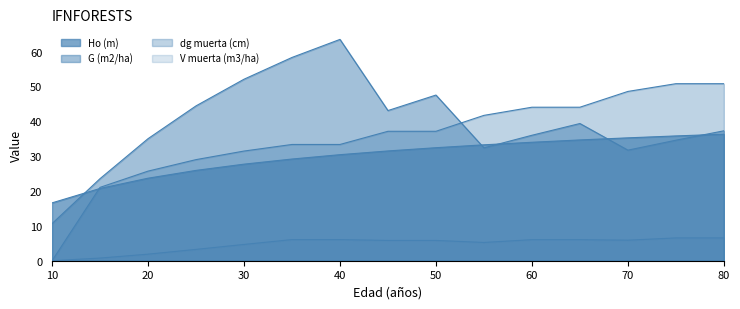

At which label does V muerta (m3/ha) reach its peak?

75